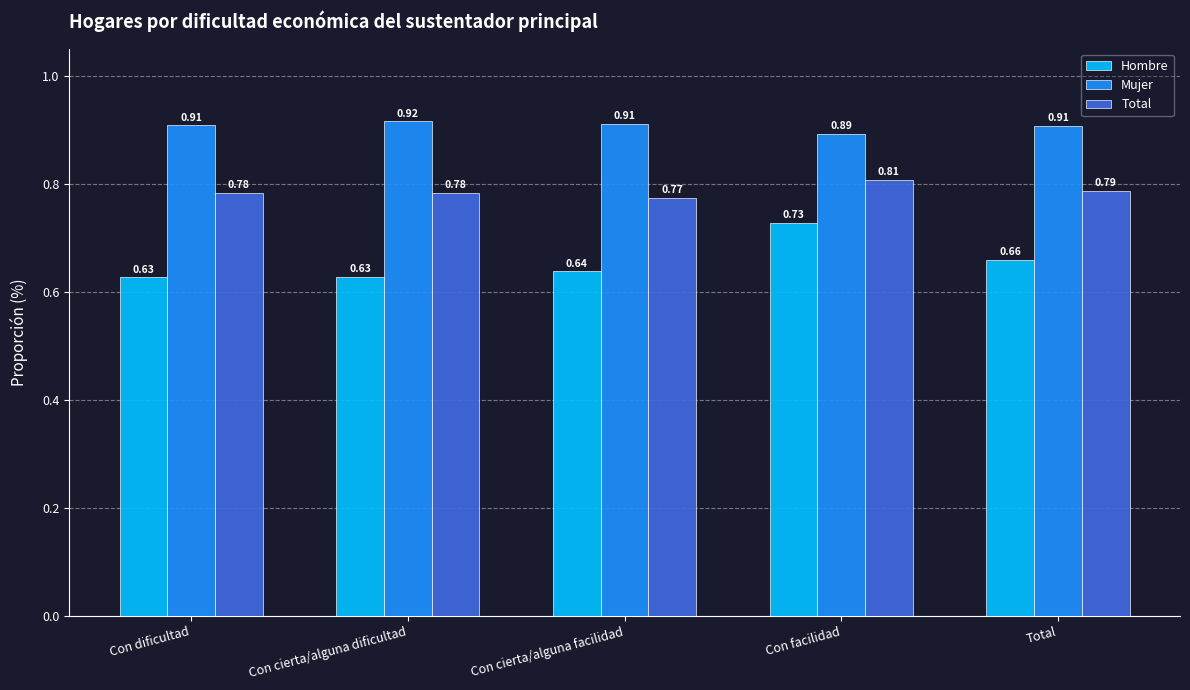

What is the sum of all Mujer values?

4.5